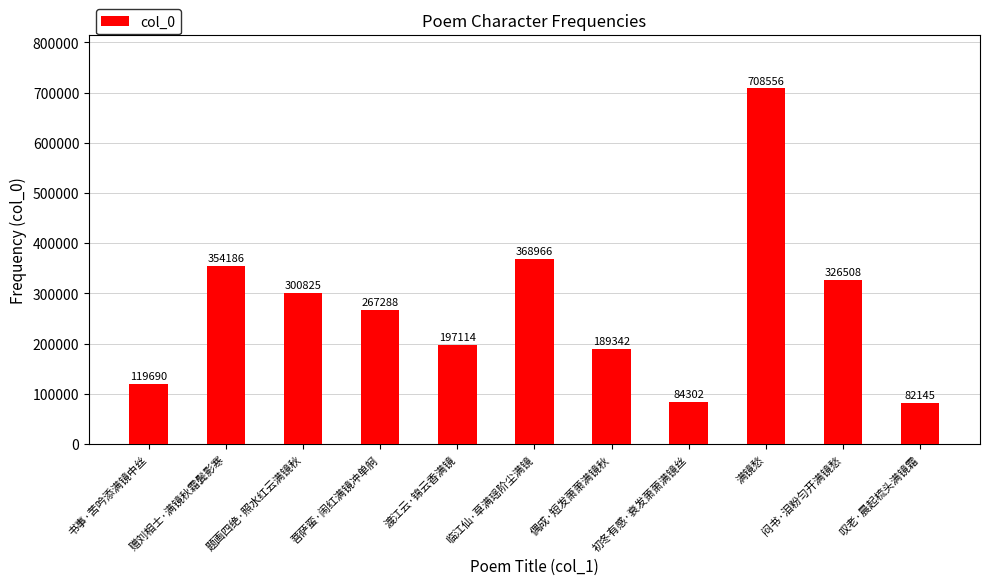

Between 赠刘相士·满镜秋霜鬓影寒 and 渡江云·锦云香满镜, which is larger?

赠刘相士·满镜秋霜鬓影寒